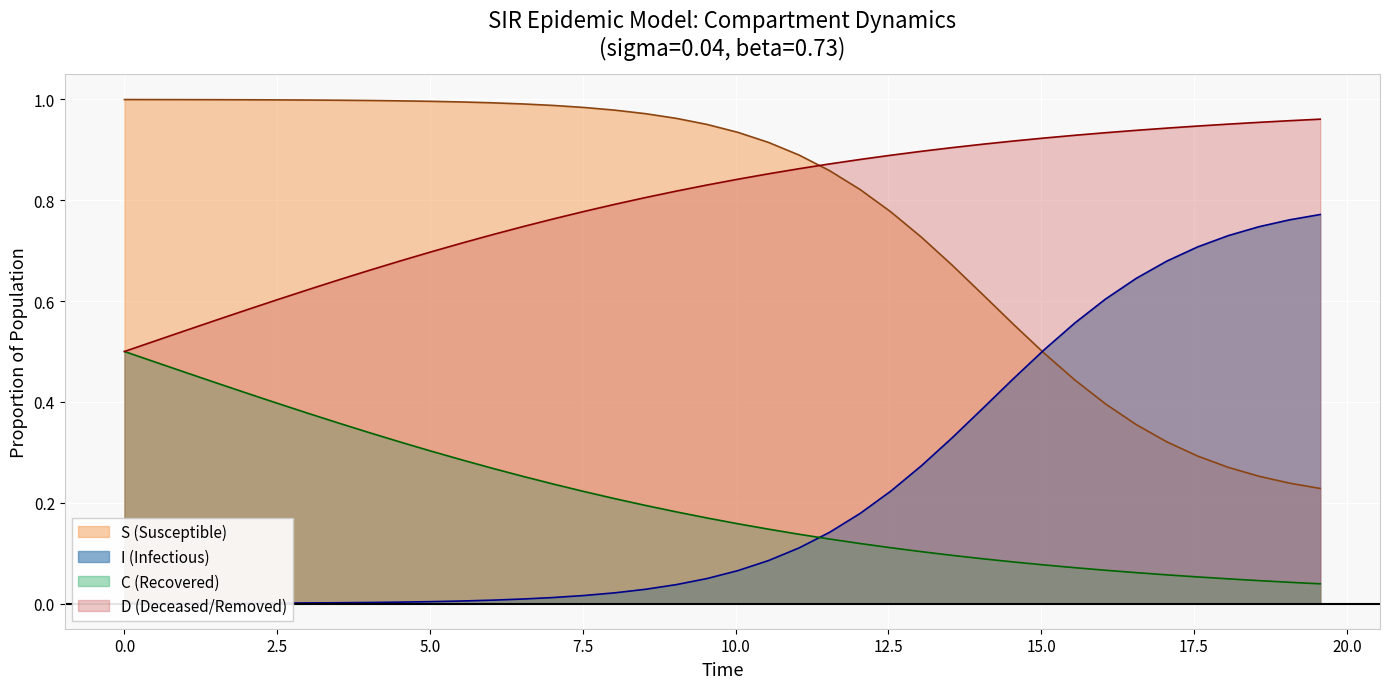

True or false: S (Susceptible) and C (Recovered) intersect in this chart.

False